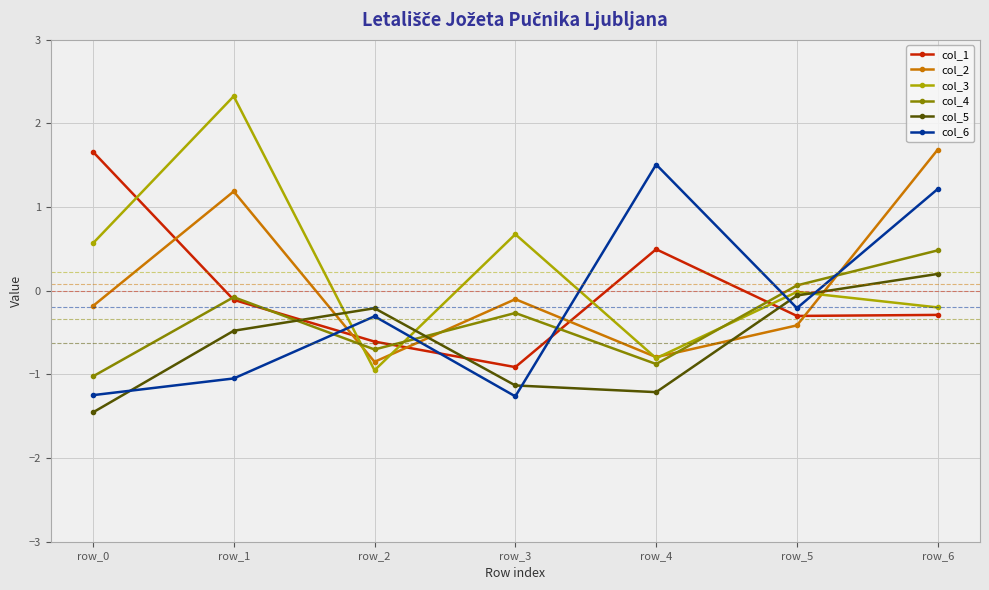

How many lines are shown in the chart?

6